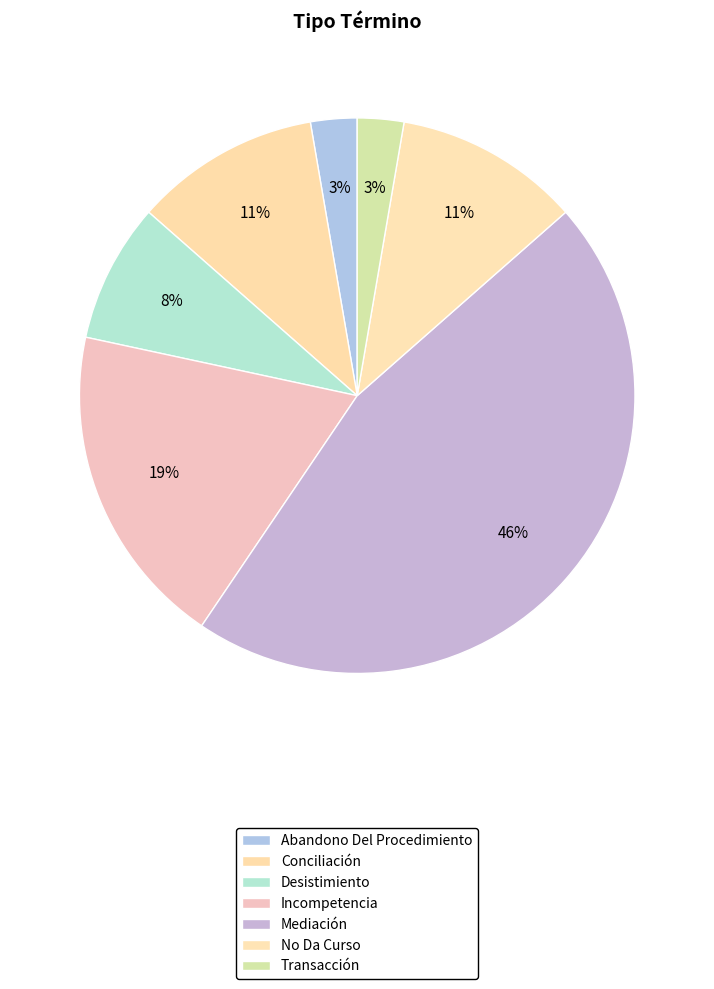

Combined, do No Da Curso and Desistimiento account for over 50%?

No